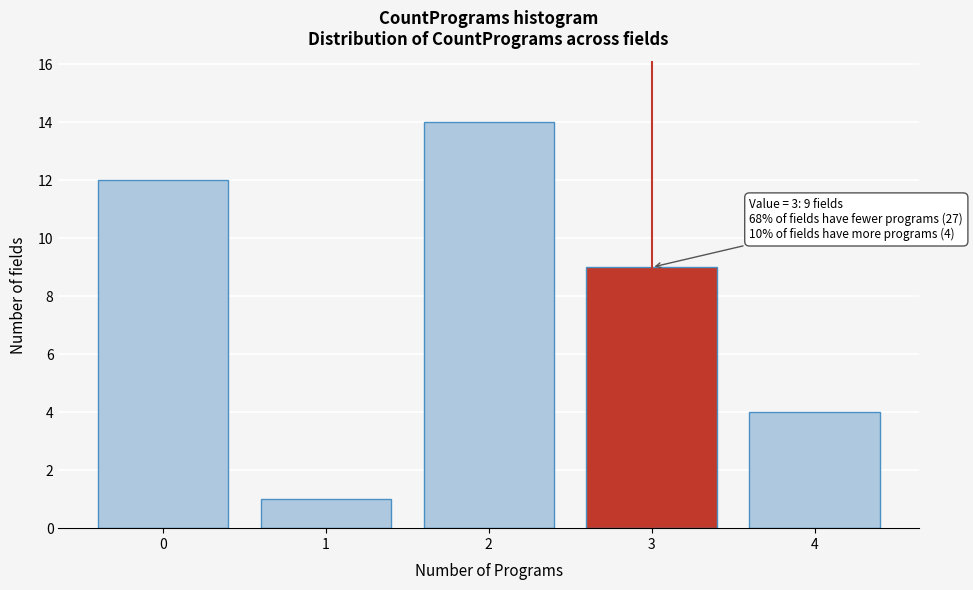

Reading left to right, transcribe all the data shown in this chart.

0=12	1=1	2=14	3=9	4=4